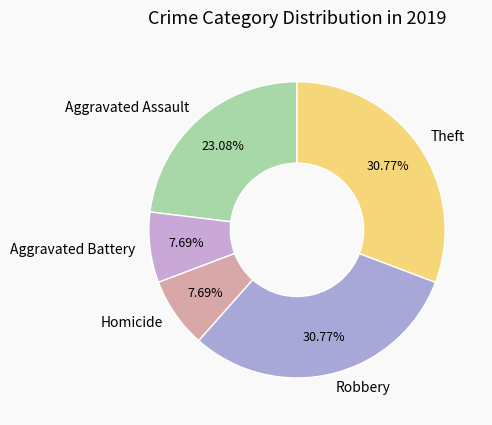

Do Aggravated Battery and Theft together represent more than half of the pie?

No